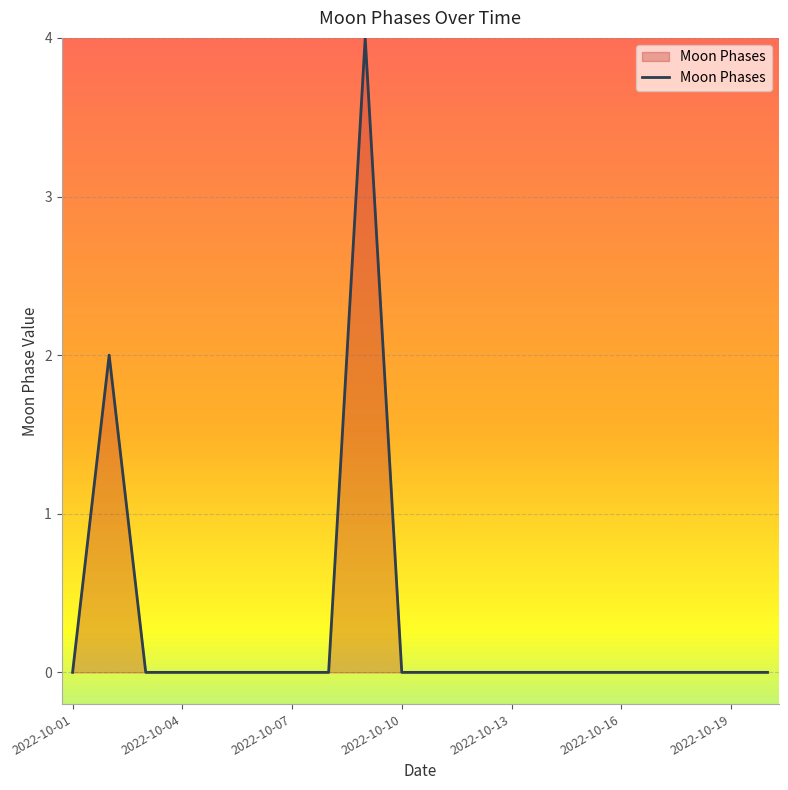

What is the maximum value shown in the chart?

4